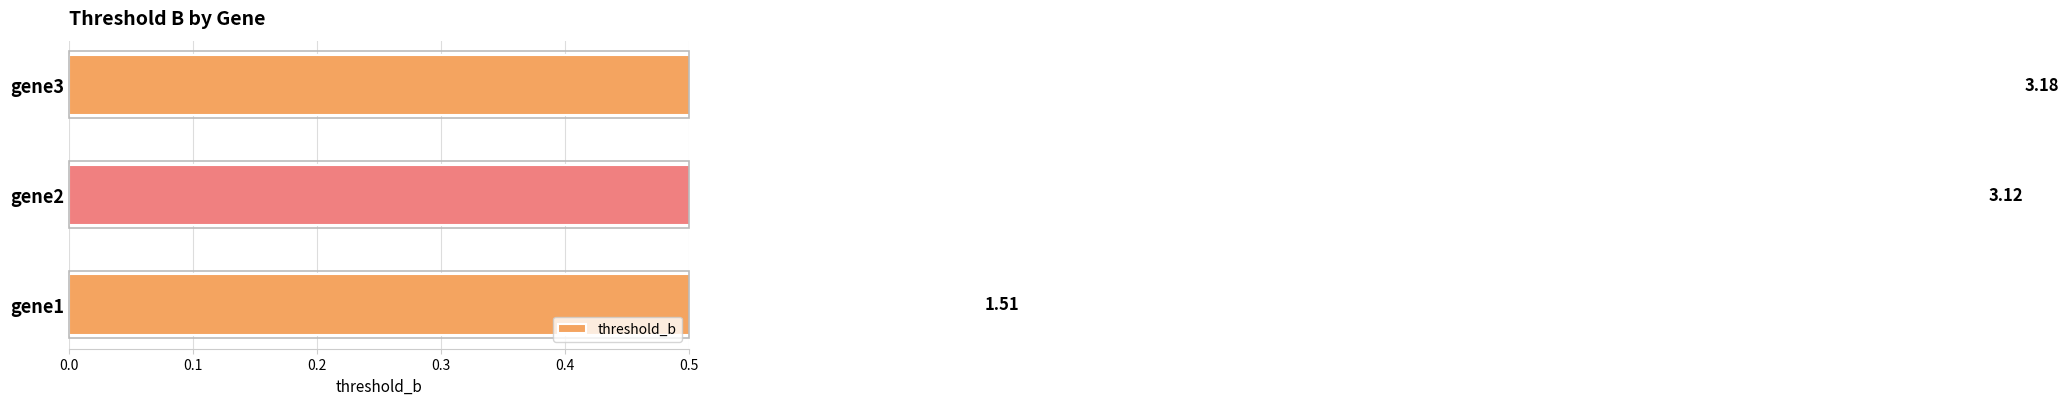

Are the bars grouped side by side (vs. stacked)?

No